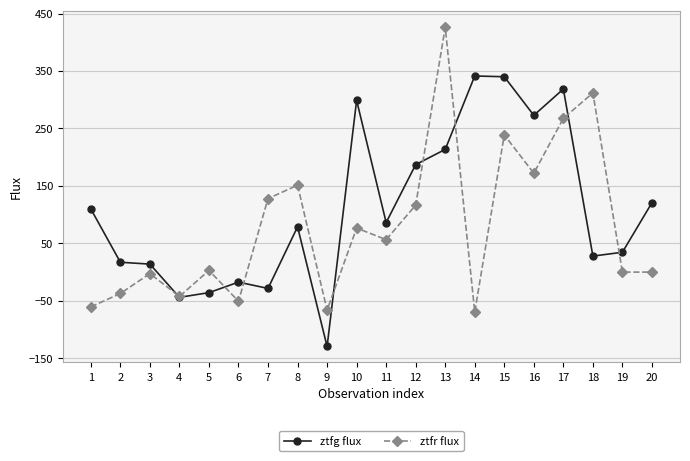

Does the chart display data point markers on the line(s)?

Yes